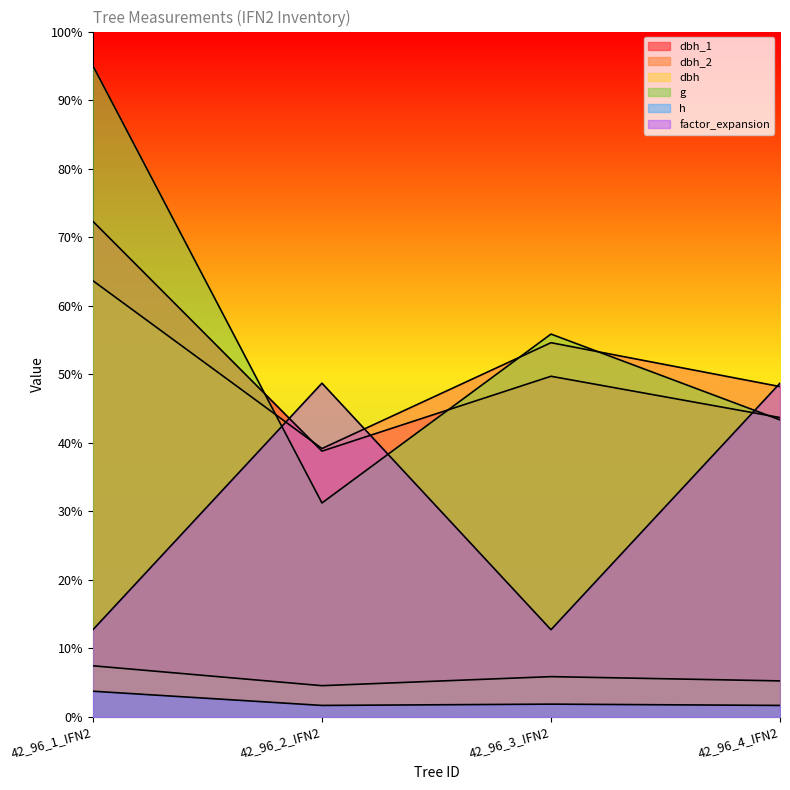

Is it true that g equals 194.8 at 42_96_4_IFN2?

False